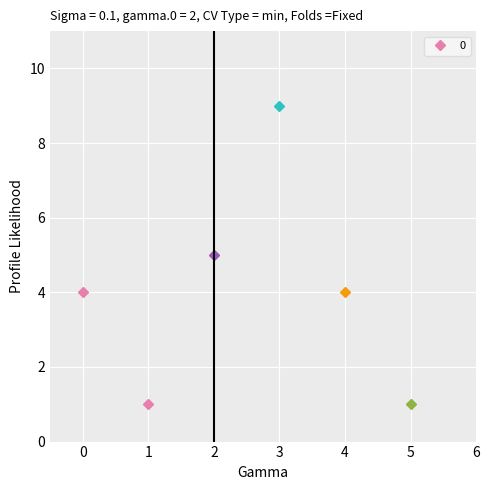

Approximately how many times larger is the value at 4 compared to 5?

4.0